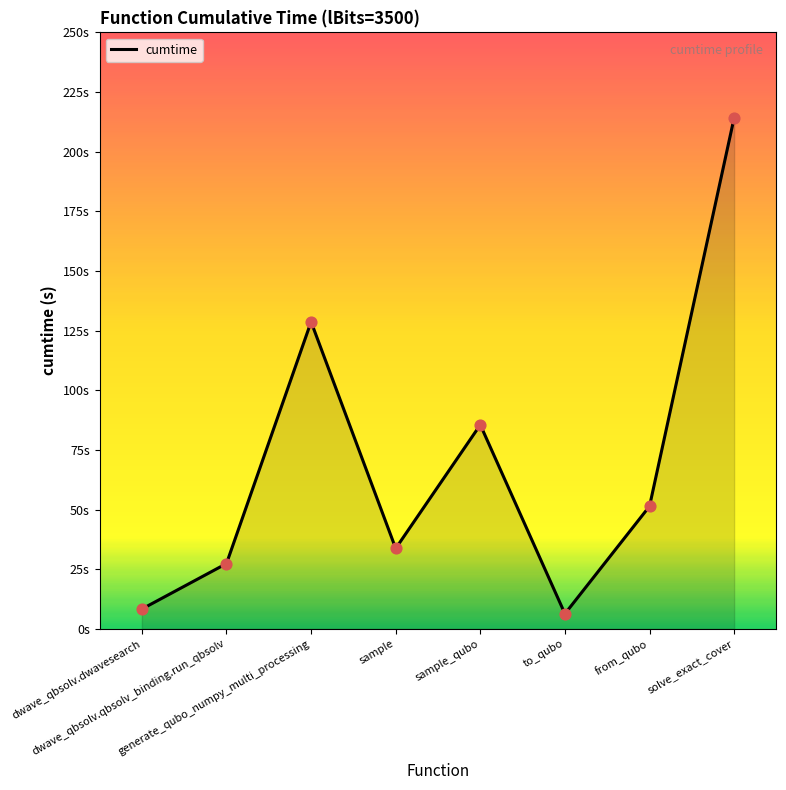

Between dwave_qbsolv.qbsolv_binding.run_qbsolv and sample_qubo, which is larger?

sample_qubo